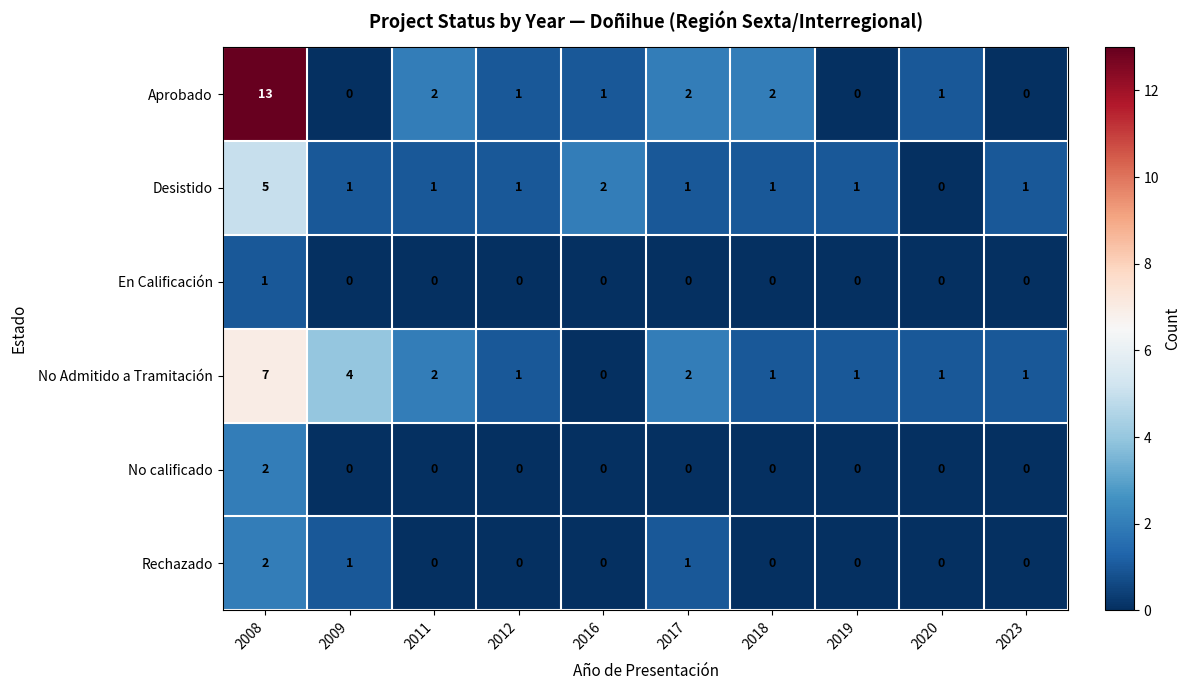

The value of No Admitido a Tramitación at 2016 is 0. True or false?

True